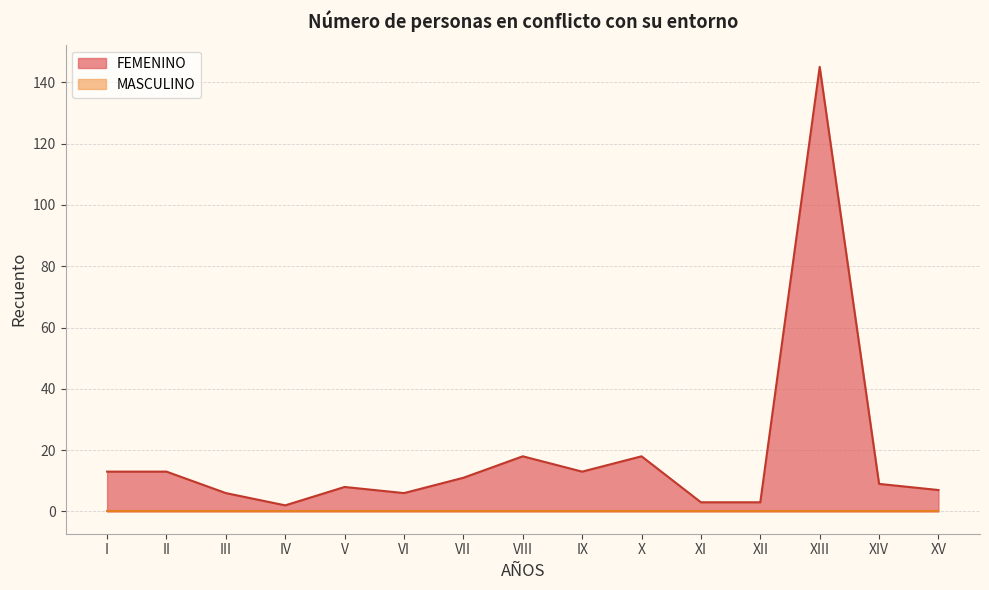

At which category does the chart reach its minimum across all series?

IV